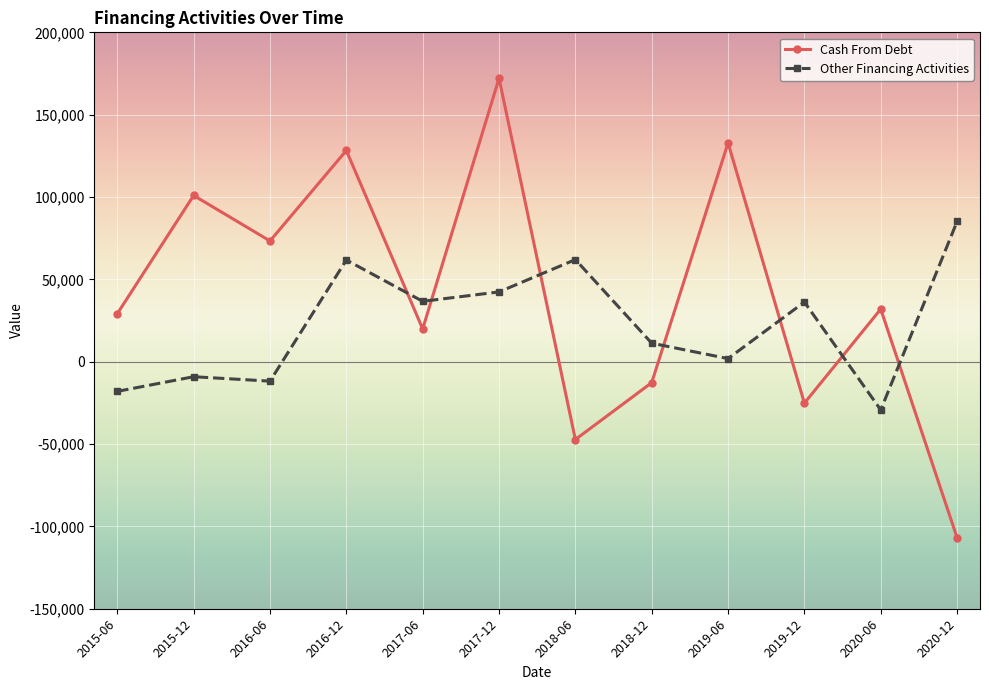

The value of Cash From Debt at 2020-12 is -106894.0. True or false?

True